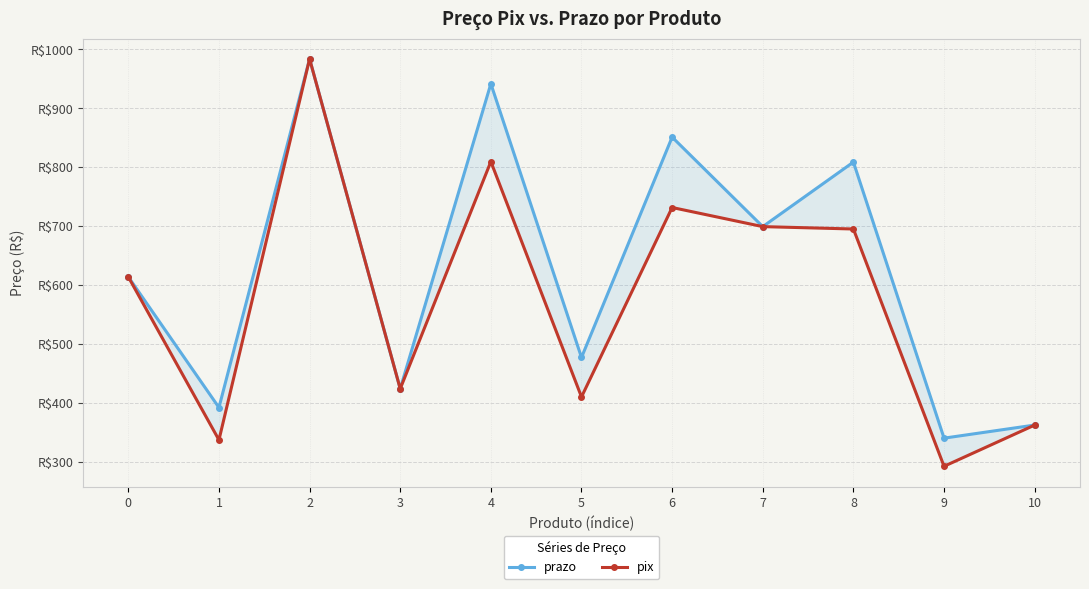

Where is the first local maximum for prazo?

2